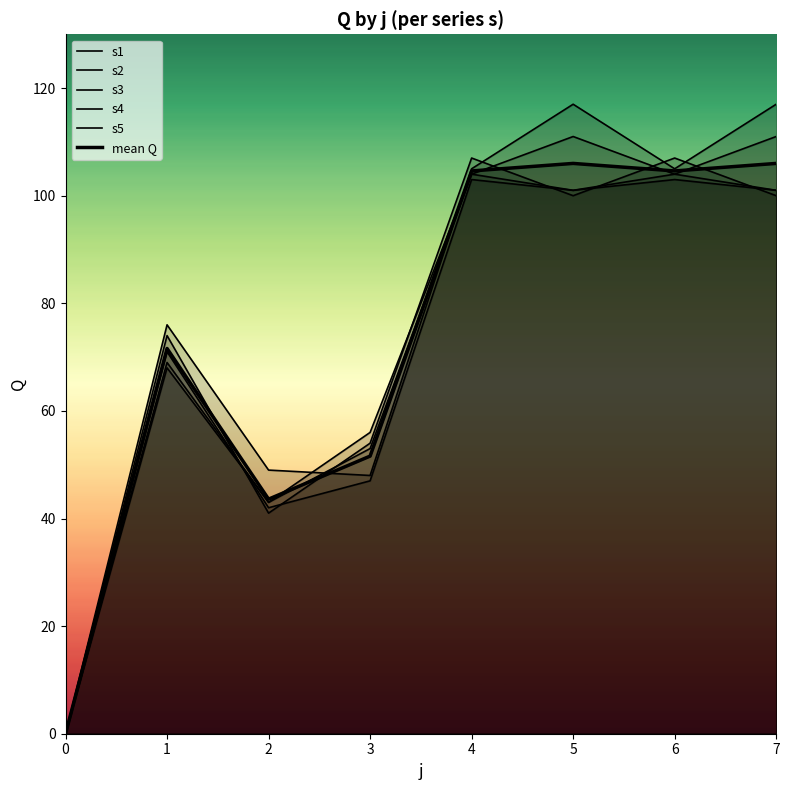

True or false: s5 has more than 2 interior local peaks.

True